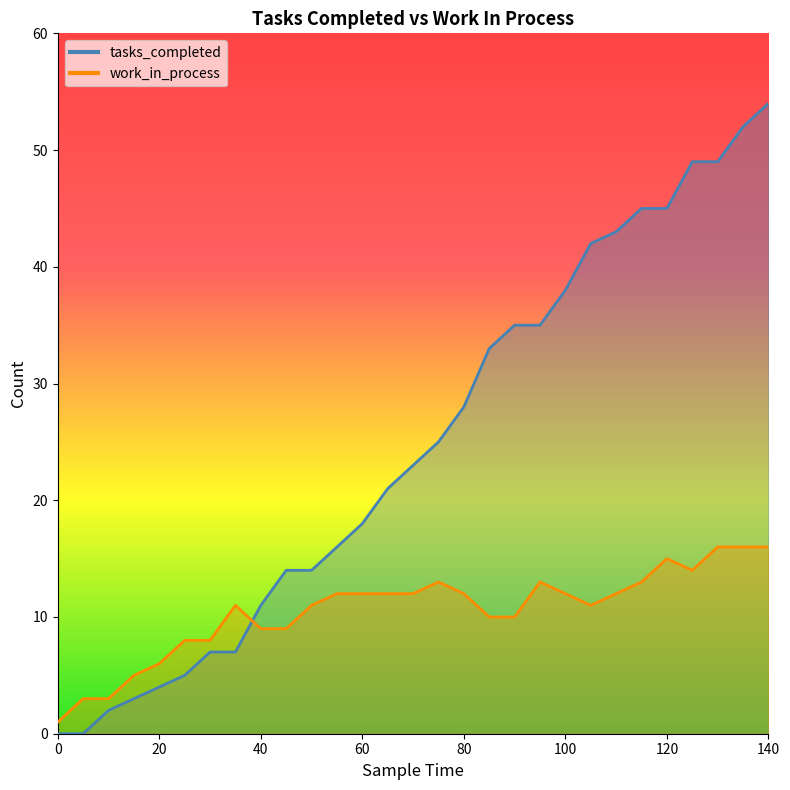

What is the sum of all work_in_process values?

305